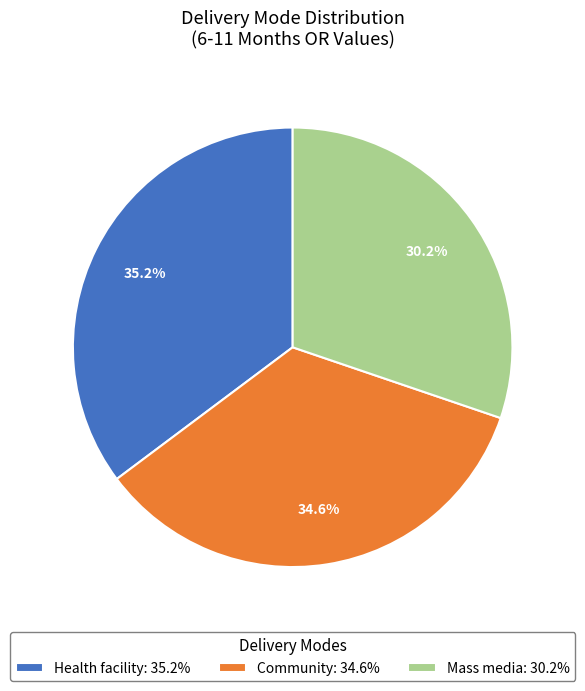

What is the ratio of the value at Community: 34.6% to the value at Mass media: 30.2%?

1.1